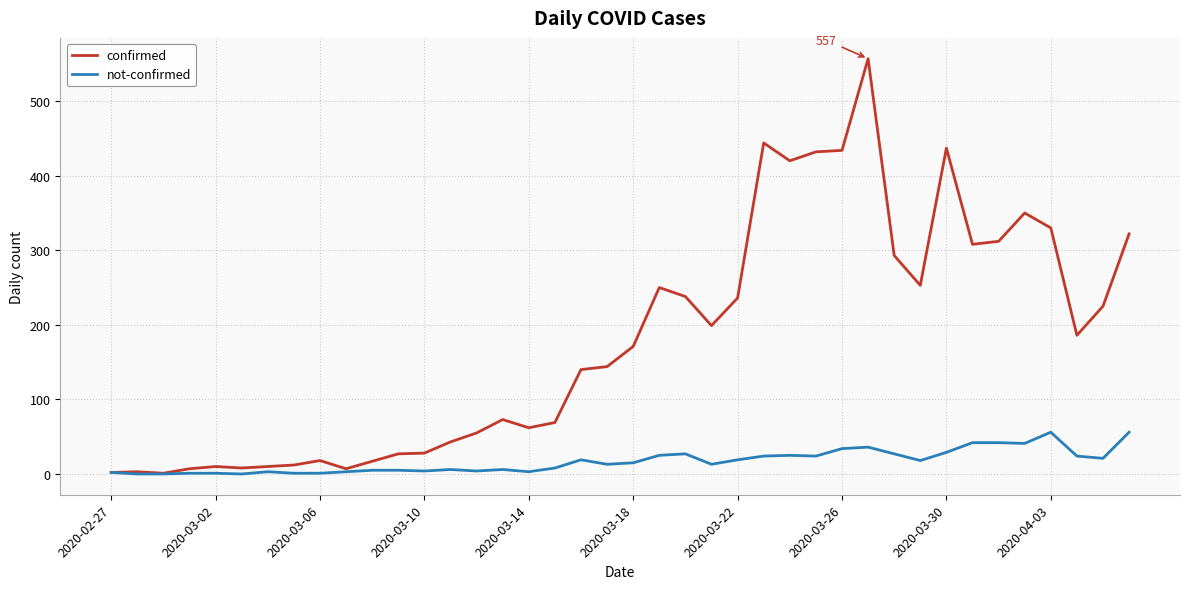

How many lines are shown in the chart?

2